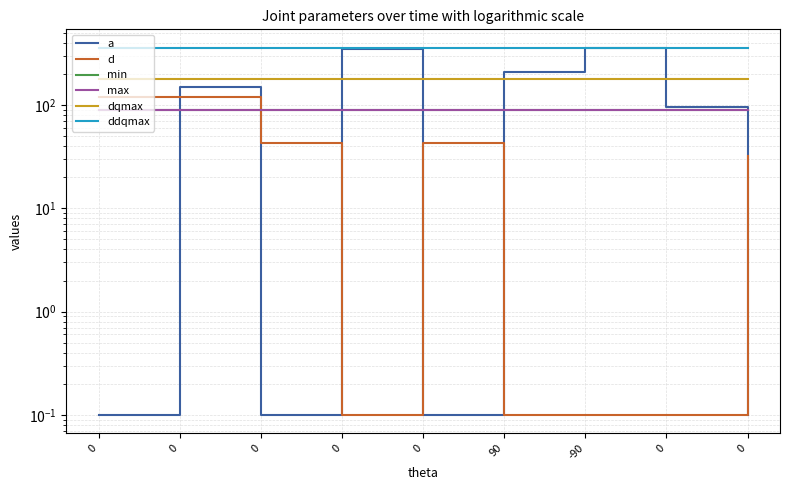

What is the approximate value of ddqmax at 0?

360.0